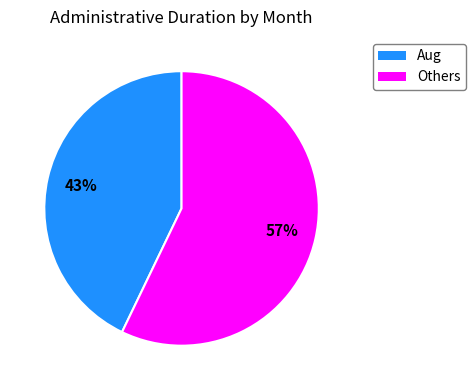

How many slices are in this pie chart?

2